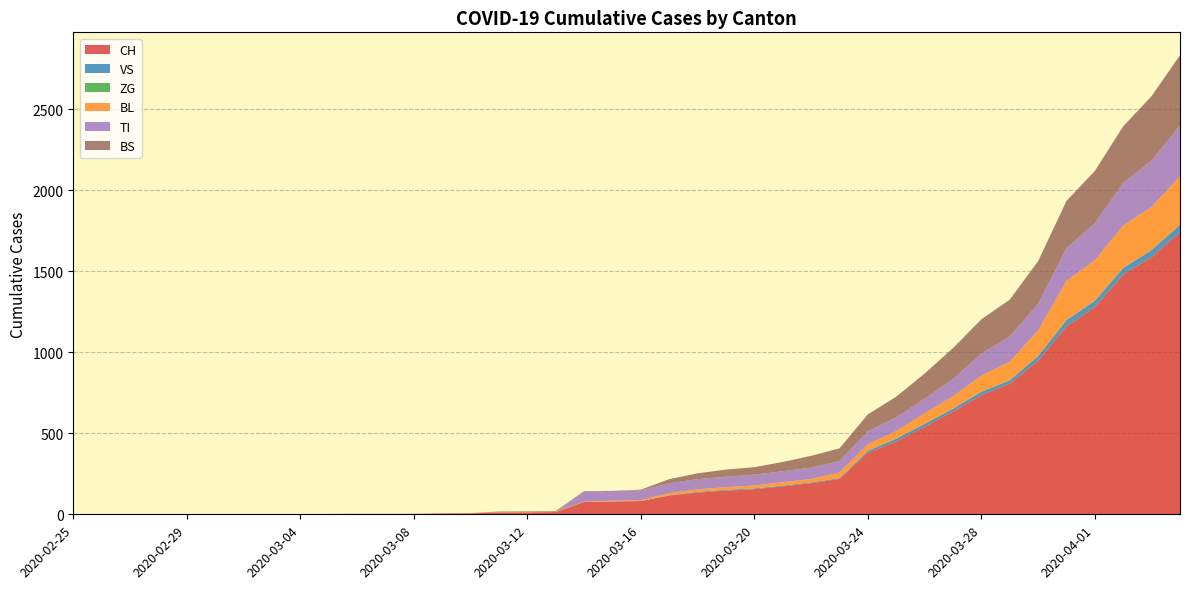

Reading right to left, what are all the values shown in this chart?

CH: 2020-04-04=1742	2020-04-03=1588	2020-04-02=1480	2020-04-01=1279	2020-03-31=1160	2020-03-30=948	2020-03-29=806	2020-03-28=736	2020-03-27=634	2020-03-26=540	2020-03-25=449	2020-03-24=380	2020-03-23=218	2020-03-22=192	2020-03-21=172	2020-03-20=155	2020-03-19=146	2020-03-18=134	2020-03-17=116	2020-03-16=82	2020-03-15=79	2020-03-14=76	2020-03-13=14	2020-03-12=12	2020-03-11=11	2020-03-10=6	2020-03-09=5	2020-03-08=3	2020-03-07=3	2020-03-06=3	2020-03-05=2	2020-03-04=0	2020-03-03=0	2020-03-02=0	2020-03-01=0	2020-02-29=0	2020-02-28=0	2020-02-27=0	2020-02-26=0	2020-02-25=0
VS: 2020-04-04=46	2020-04-03=44	2020-04-02=41	2020-04-01=40	2020-03-31=39	2020-03-30=29	2020-03-29=21	2020-03-28=21	2020-03-27=18	2020-03-26=18	2020-03-25=18	2020-03-24=12	2020-03-23=5	2020-03-22=5	2020-03-21=5	2020-03-20=5	2020-03-19=5	2020-03-18=5	2020-03-17=1	2020-03-16=0	2020-03-15=0	2020-03-14=0	2020-03-13=0	2020-03-12=0	2020-03-11=0	2020-03-10=0	2020-03-09=0	2020-03-08=0	2020-03-07=0	2020-03-06=0	2020-03-05=0	2020-03-04=0	2020-03-03=0	2020-03-02=0	2020-03-01=0	2020-02-29=0	2020-02-28=0	2020-02-27=0	2020-02-26=0	2020-02-25=0
ZG: 2020-04-04=0	2020-04-03=0	2020-04-02=0	2020-04-01=0	2020-03-31=0	2020-03-30=0	2020-03-29=0	2020-03-28=0	2020-03-27=0	2020-03-26=0	2020-03-25=0	2020-03-24=0	2020-03-23=0	2020-03-22=0	2020-03-21=0	2020-03-20=0	2020-03-19=0	2020-03-18=0	2020-03-17=0	2020-03-16=0	2020-03-15=0	2020-03-14=0	2020-03-13=0	2020-03-12=0	2020-03-11=0	2020-03-10=0	2020-03-09=0	2020-03-08=0	2020-03-07=0	2020-03-06=0	2020-03-05=0	2020-03-04=0	2020-03-03=0	2020-03-02=0	2020-03-01=0	2020-02-29=0	2020-02-28=0	2020-02-27=0	2020-02-26=0	2020-02-25=0
BL: 2020-04-04=298	2020-04-03=266	2020-04-02=262	2020-04-01=249	2020-03-31=242	2020-03-30=158	2020-03-29=115	2020-03-28=100	2020-03-27=76	2020-03-26=65	2020-03-25=46	2020-03-24=40	2020-03-23=35	2020-03-22=21	2020-03-21=21	2020-03-20=18	2020-03-19=16	2020-03-18=16	2020-03-17=13	2020-03-16=5	2020-03-15=5	2020-03-14=2	2020-03-13=2	2020-03-12=2	2020-03-11=2	2020-03-10=2	2020-03-09=1	2020-03-08=0	2020-03-07=0	2020-03-06=0	2020-03-05=0	2020-03-04=0	2020-03-03=0	2020-03-02=0	2020-03-01=0	2020-02-29=0	2020-02-28=0	2020-02-27=0	2020-02-26=0	2020-02-25=0
TI: 2020-04-04=314	2020-04-03=287	2020-04-02=263	2020-04-01=229	2020-03-31=202	2020-03-30=165	2020-03-29=155	2020-03-28=136	2020-03-27=107	2020-03-26=91	2020-03-25=85	2020-03-24=80	2020-03-23=71	2020-03-22=70	2020-03-21=68	2020-03-20=67	2020-03-19=65	2020-03-18=62	2020-03-17=62	2020-03-16=61	2020-03-15=61	2020-03-14=61	2020-03-13=0	2020-03-12=0	2020-03-11=0	2020-03-10=0	2020-03-09=0	2020-03-08=0	2020-03-07=0	2020-03-06=0	2020-03-05=0	2020-03-04=0	2020-03-03=0	2020-03-02=0	2020-03-01=0	2020-02-29=0	2020-02-28=0	2020-02-27=0	2020-02-26=0	2020-02-25=0
BS: 2020-04-04=434	2020-04-03=397	2020-04-02=350	2020-04-01=323	2020-03-31=292	2020-03-30=263	2020-03-29=228	2020-03-28=211	2020-03-27=191	2020-03-26=155	2020-03-25=128	2020-03-24=105	2020-03-23=78	2020-03-22=73	2020-03-21=57	2020-03-20=46	2020-03-19=44	2020-03-18=36	2020-03-17=25	2020-03-16=4	2020-03-15=0	2020-03-14=4	2020-03-13=4	2020-03-12=4	2020-03-11=4	2020-03-10=0	2020-03-09=0	2020-03-08=0	2020-03-07=0	2020-03-06=0	2020-03-05=0	2020-03-04=0	2020-03-03=0	2020-03-02=0	2020-03-01=0	2020-02-29=0	2020-02-28=0	2020-02-27=0	2020-02-26=0	2020-02-25=0